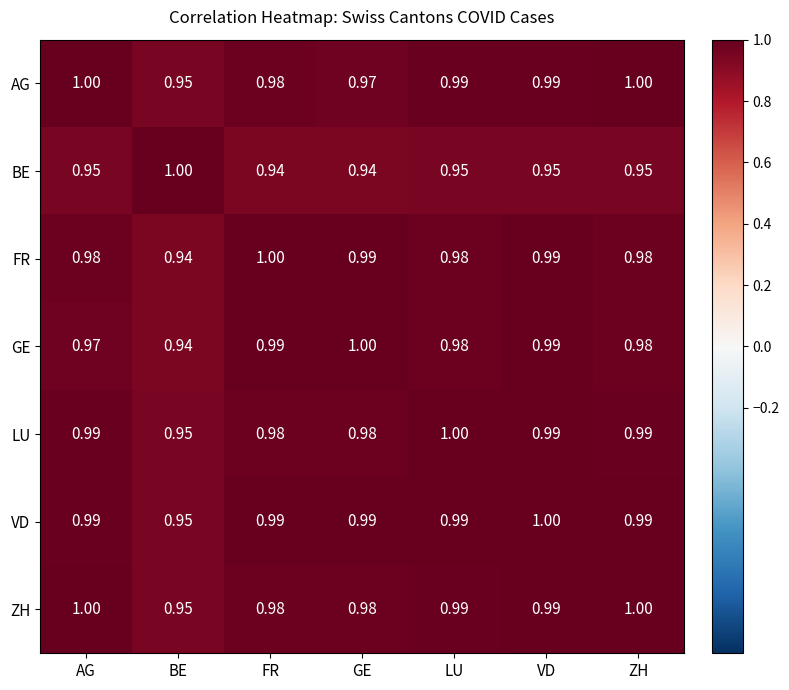

At which category is the sum across all series the highest?

VD